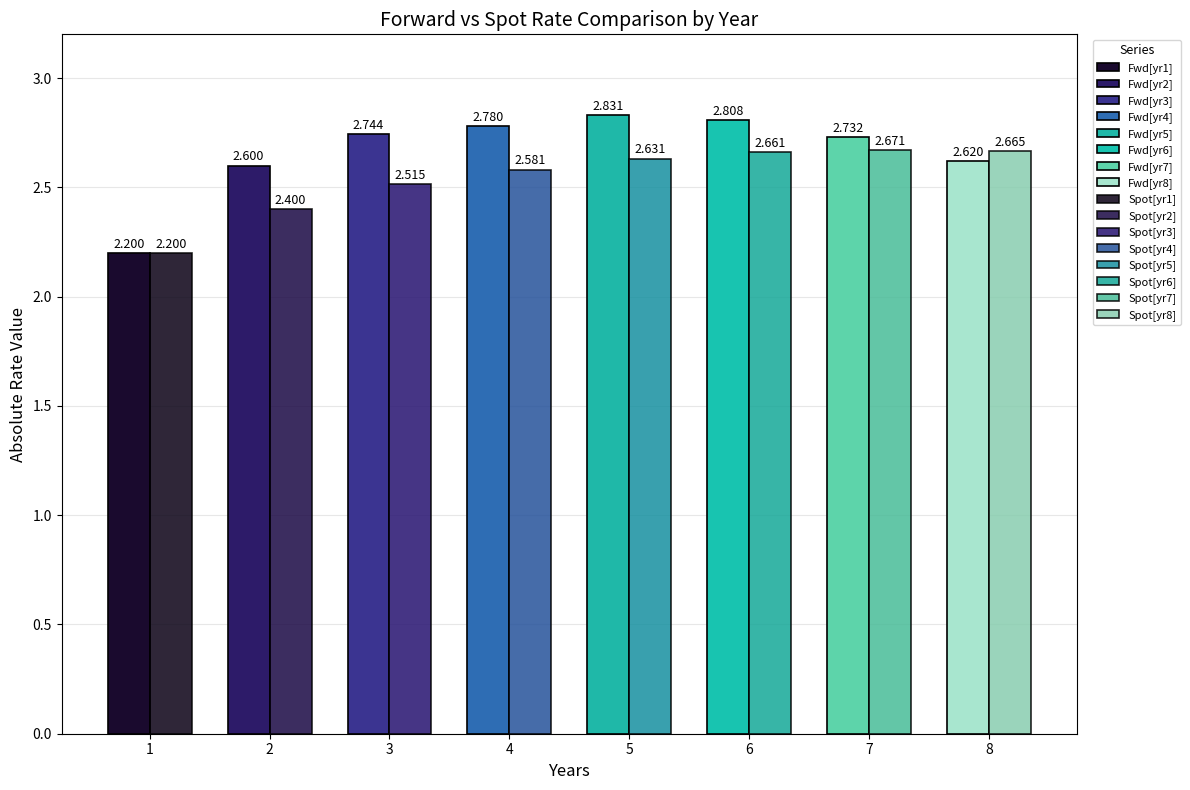

The value of Fwd (yr1-8) at 3 is -2.7. True or false?

True